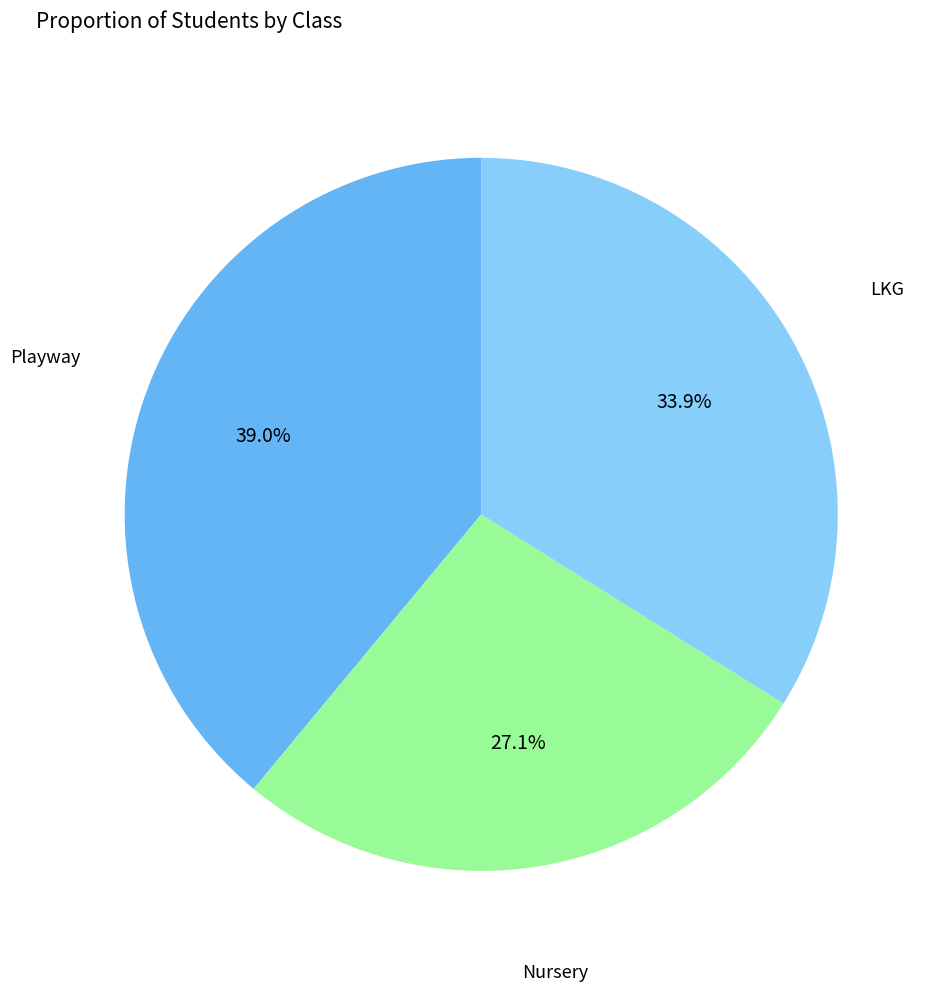

What is the total percentage of Playway and Nursery?

66.1%